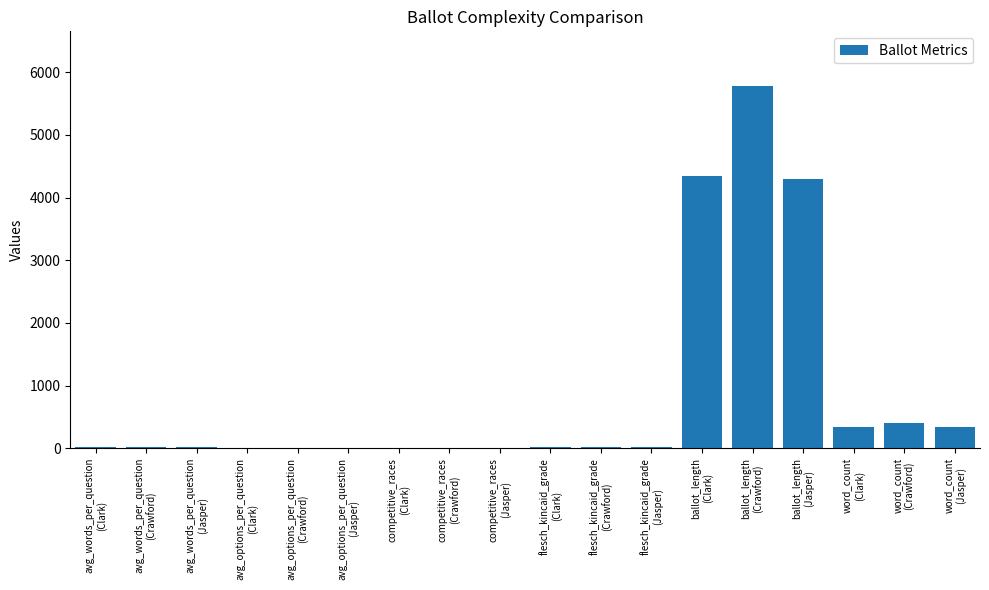

What is the maximum value shown in the chart?

5787.0